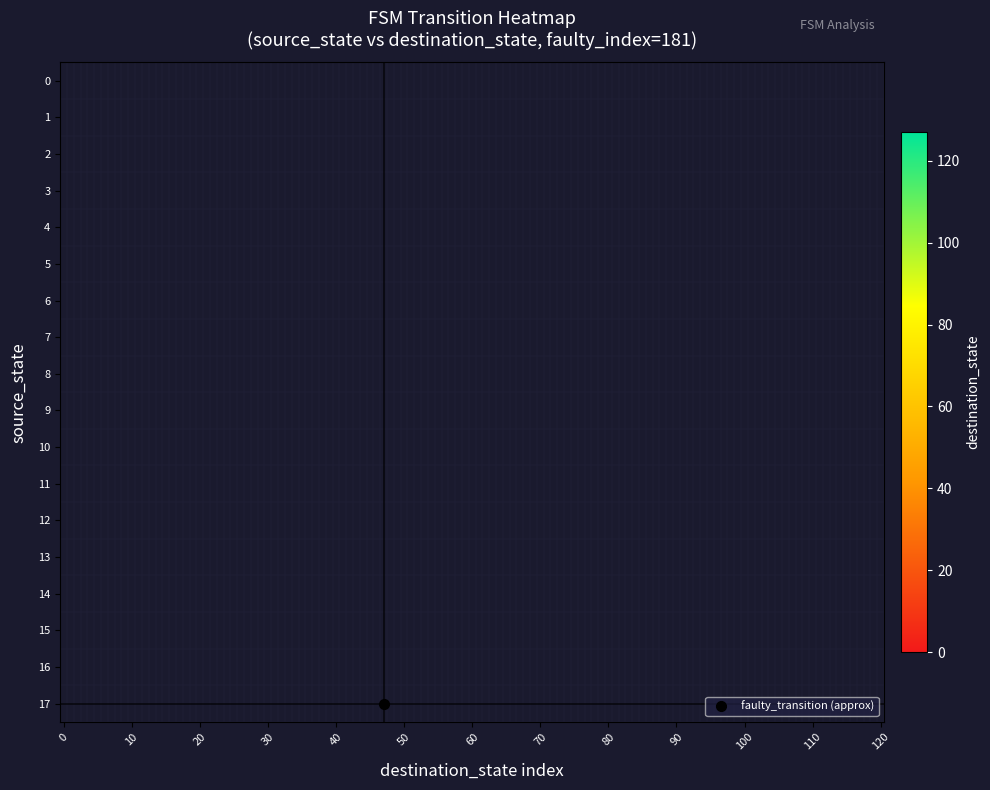

At which category does the chart reach its minimum across all series?

2